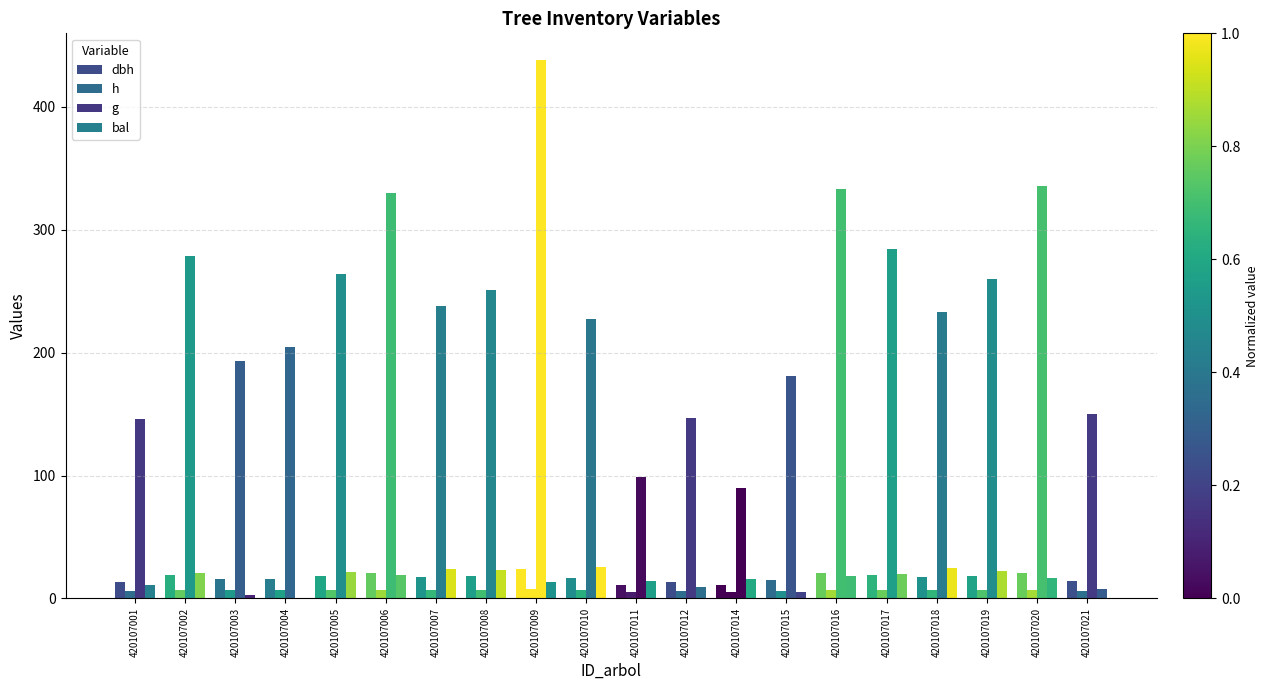

Reading left to right, what are all the values shown in this chart?

dbh: 420107001=13.6	420107002=18.8	420107003=15.7	420107004=16.1	420107005=18.3	420107006=20.5	420107007=17.4	420107008=17.9	420107009=23.6	420107010=17.0	420107011=11.2	420107012=13.7	420107014=10.7	420107015=15.2	420107016=20.6	420107017=19.0	420107018=17.2	420107019=18.2	420107020=20.7	420107021=13.8
h: 420107001=6.2	420107002=7.0	420107003=6.5	420107004=6.6	420107005=6.9	420107006=7.1	420107007=6.8	420107008=6.8	420107009=7.4	420107010=6.7	420107011=5.6	420107012=6.2	420107014=5.5	420107015=6.5	420107016=7.2	420107017=7.0	420107018=6.8	420107019=6.9	420107020=7.2	420107021=6.2
g: 420107001=145.8	420107002=278.7	420107003=193.0	420107004=204.5	420107005=263.9	420107006=329.6	420107007=238.1	420107008=251.3	420107009=438.0	420107010=227.2	420107011=99.0	420107012=147.0	420107014=89.8	420107015=181.4	420107016=332.9	420107017=284.6	420107018=233.5	420107019=260.2	420107020=335.9	420107021=150.0
bal: 420107001=11.2	420107002=20.9	420107003=2.6	420107004=0.0	420107005=21.8	420107006=18.9	420107007=24.2	420107008=23.4	420107009=13.0	420107010=25.8	420107011=14.4	420107012=9.3	420107014=15.7	420107015=5.1	420107016=17.9	420107017=20.0	420107018=25.0	420107019=22.6	420107020=16.8	420107021=7.4